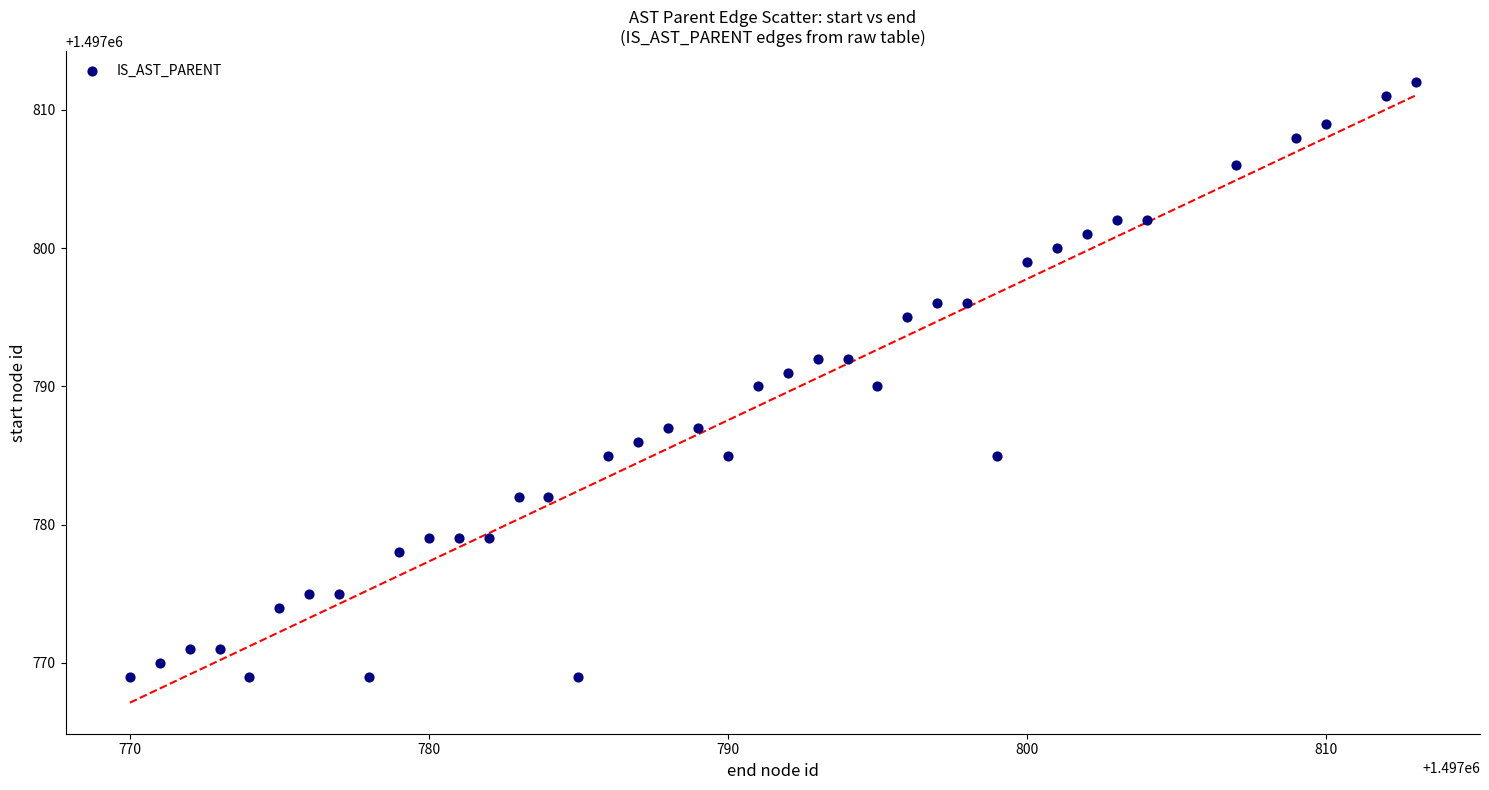

What is the range of Y values (max minus min)?

43